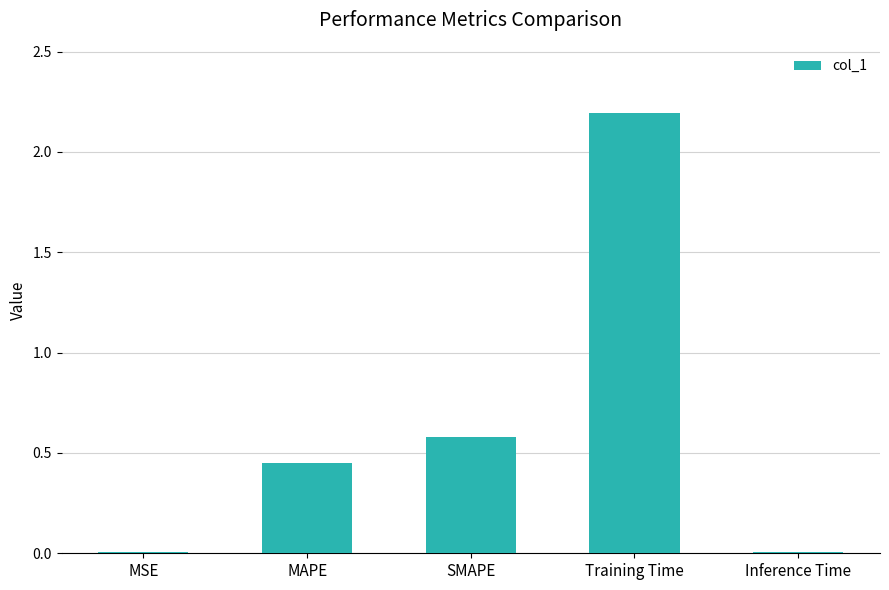

What is the greatest value displayed?

2.2